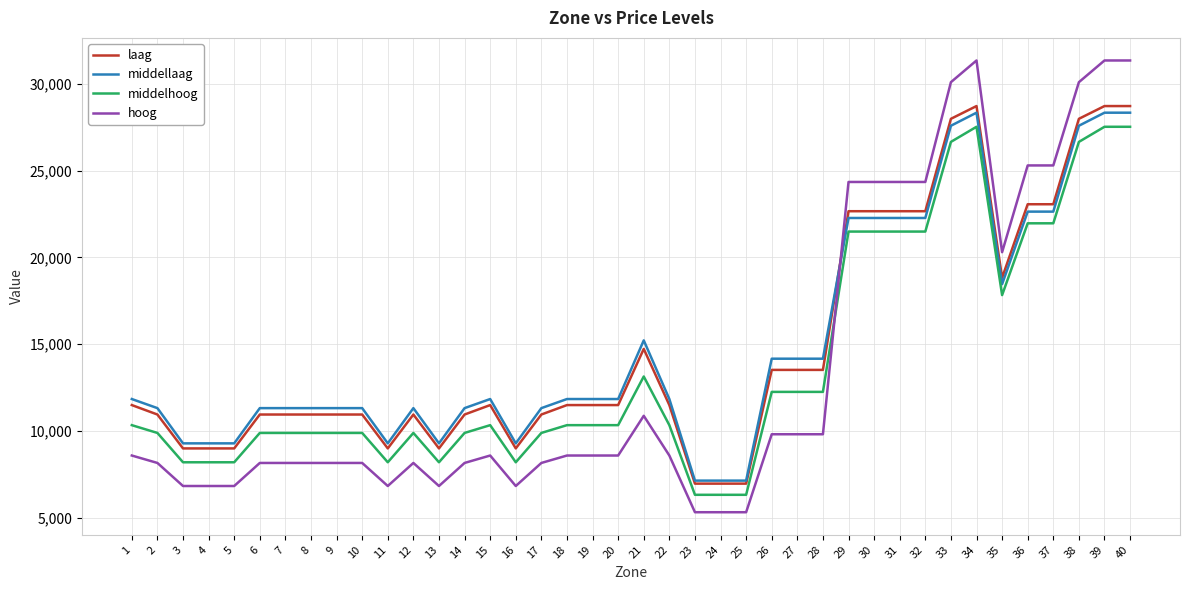

True or false: middelhoog and laag intersect in this chart.

False